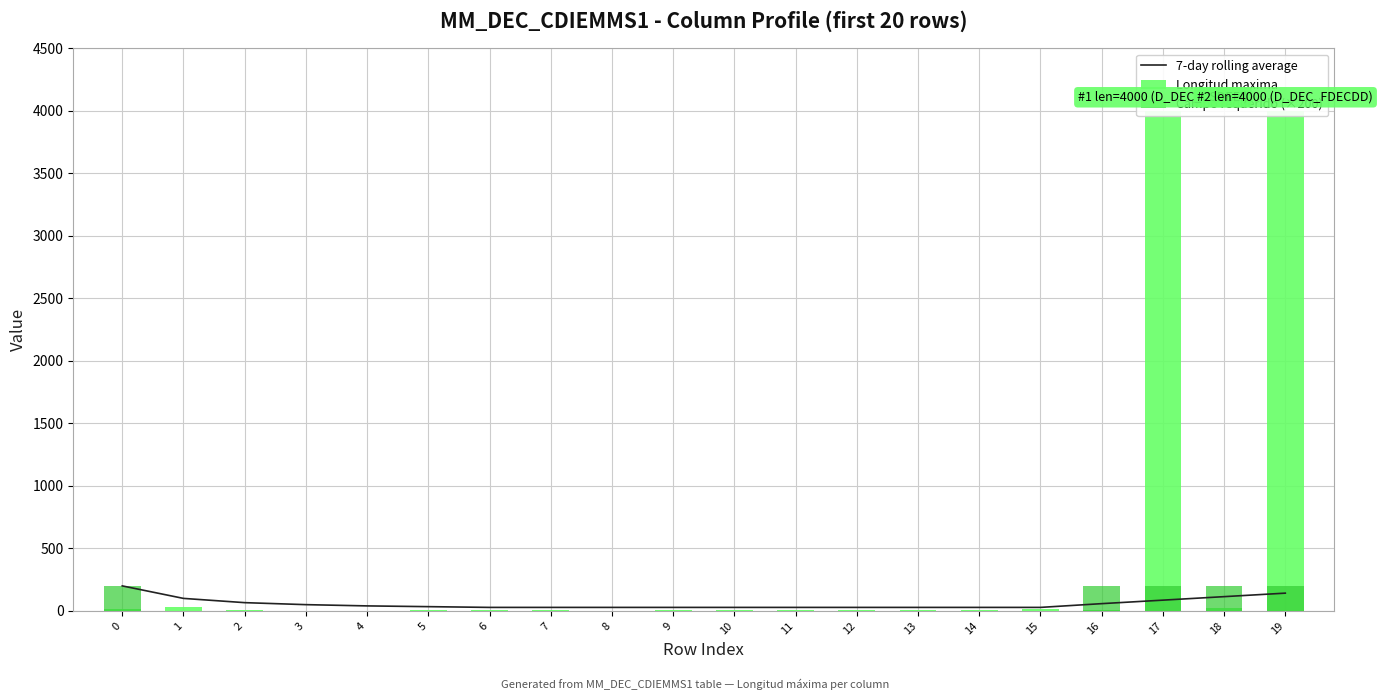

Which has a higher value, 9 or 4?

4